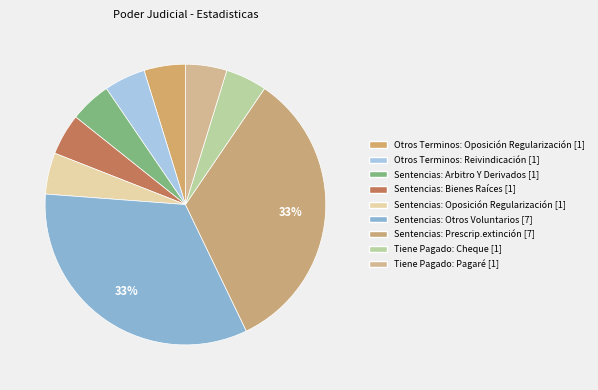

What is the change in value from Otros Terminos: Reivindicación to Sentencias: Prescrip.extinción?

+6